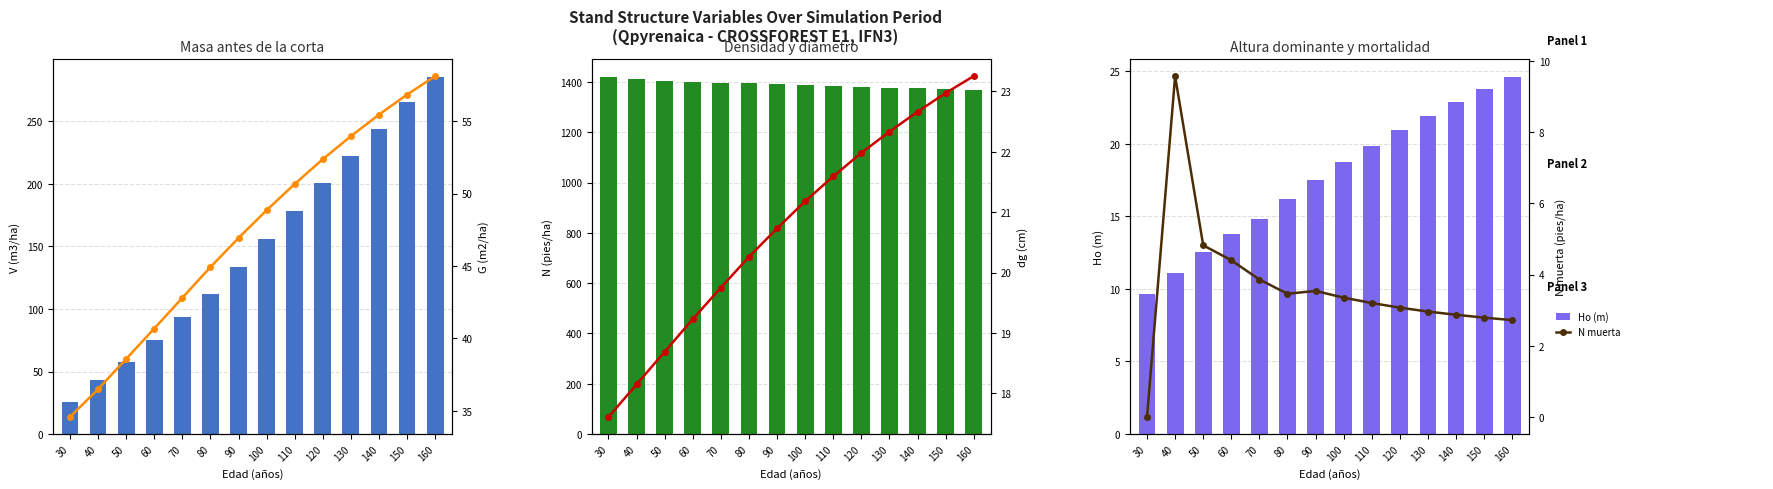

Count the number of data series in this chart.

6